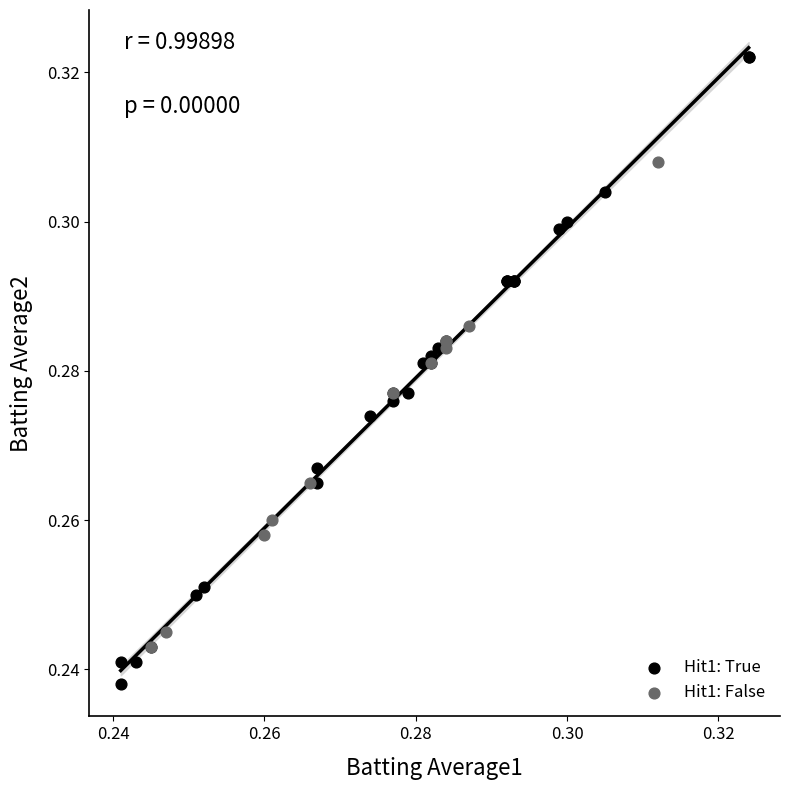

Which series has the widest spread of Y values?

Hit1: True